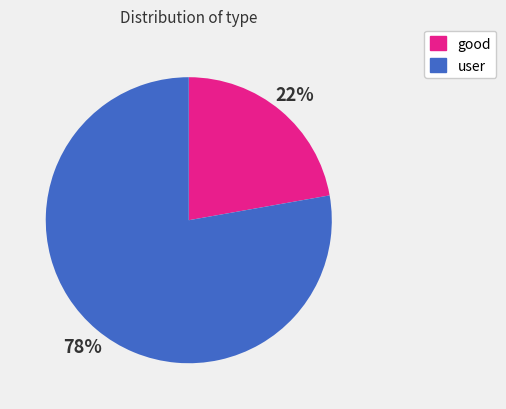

Which slice represents more than half of the pie?

user